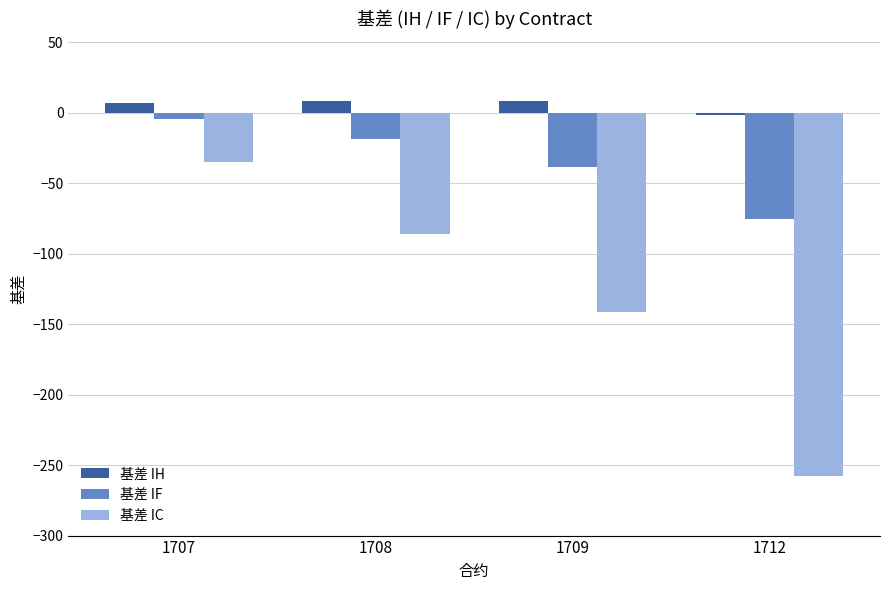

At 1712, list the series in order from smallest to largest.

基差 IC, 基差 IF, 基差 IH